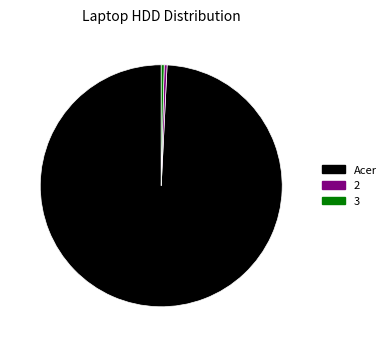

Which has a higher value, 2 or Acer?

Acer